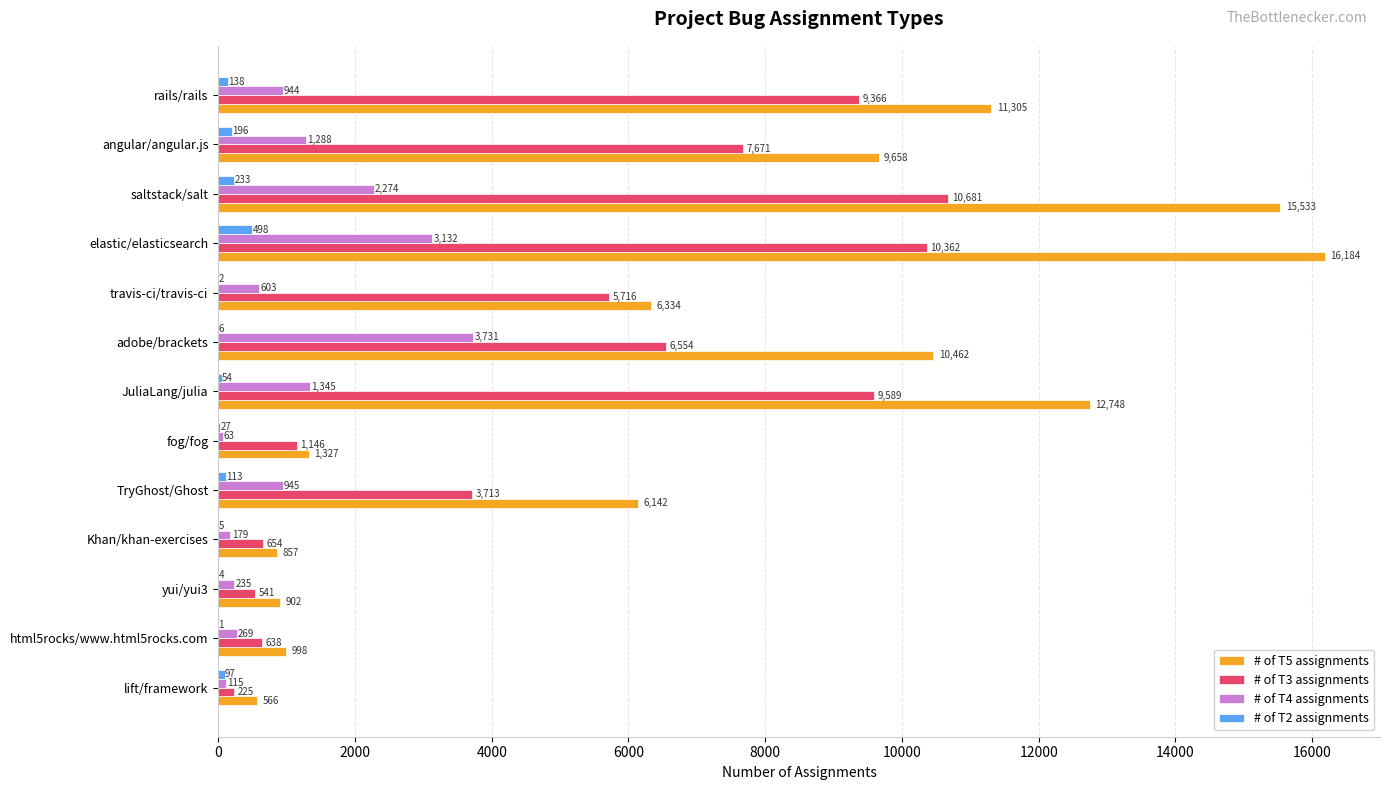

Which series changed the most between TryGhost/Ghost and angular/angular.js?

# of T3 assignments